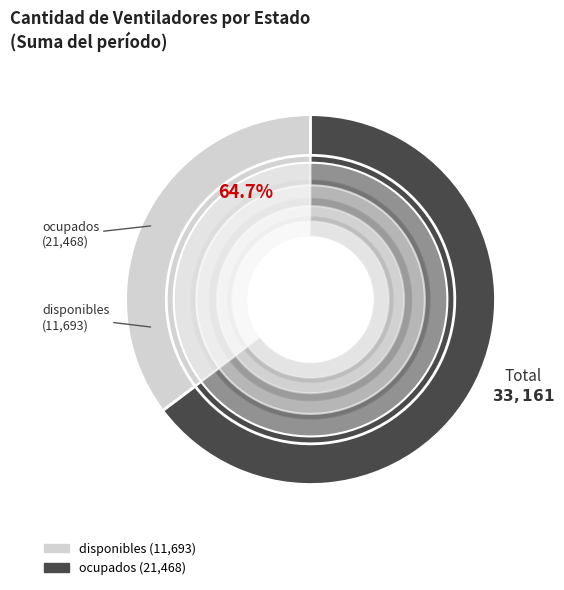

What is the total percentage of disponibles and ocupados?

100.0%